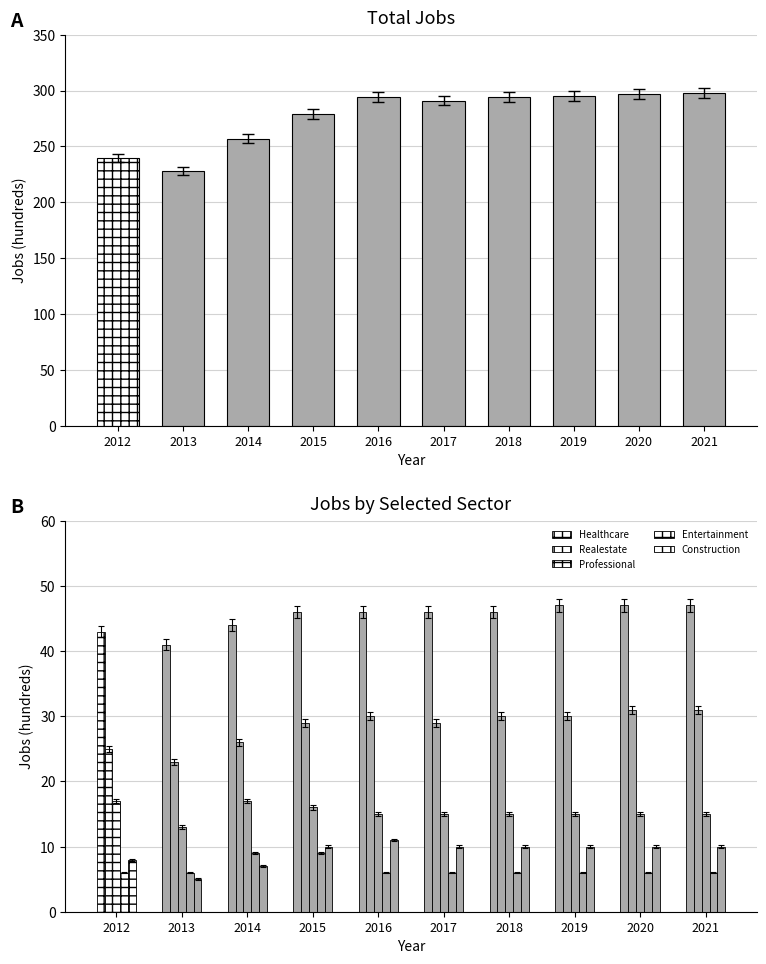

What is the total value across all series at 2012?

339